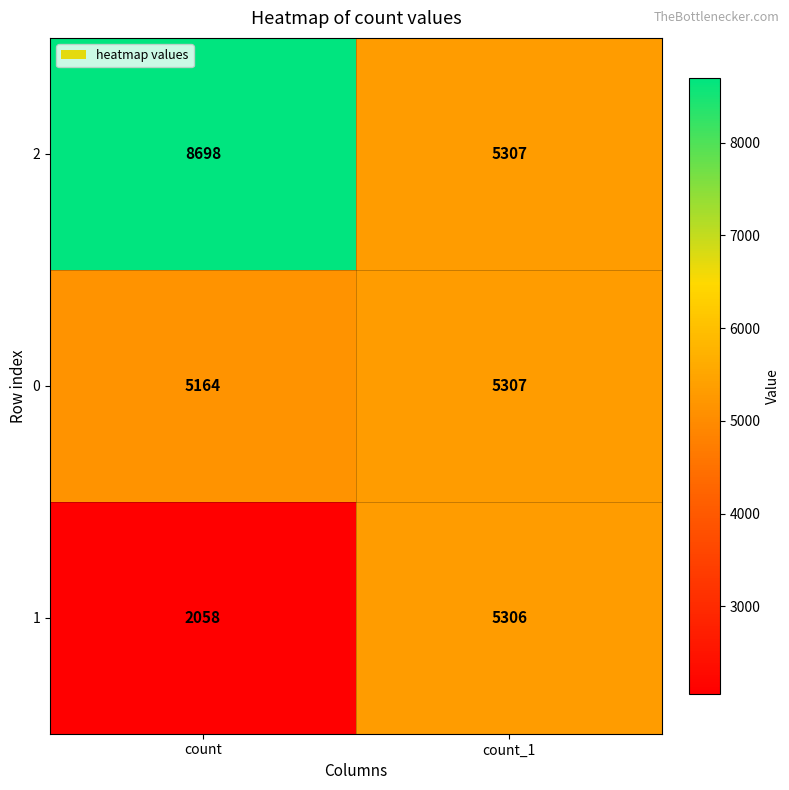

Which series changed the most between count and count_1?

2